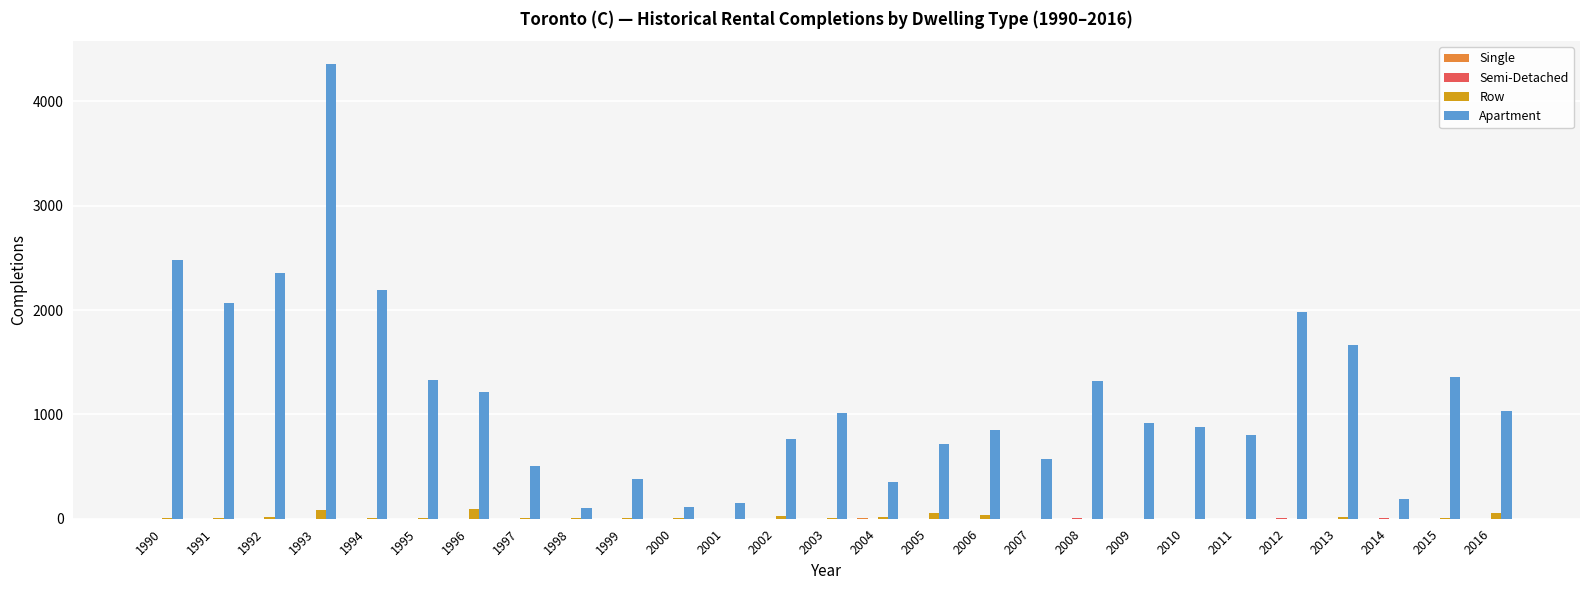

Is it true that Row equals 10 at 1991?

True